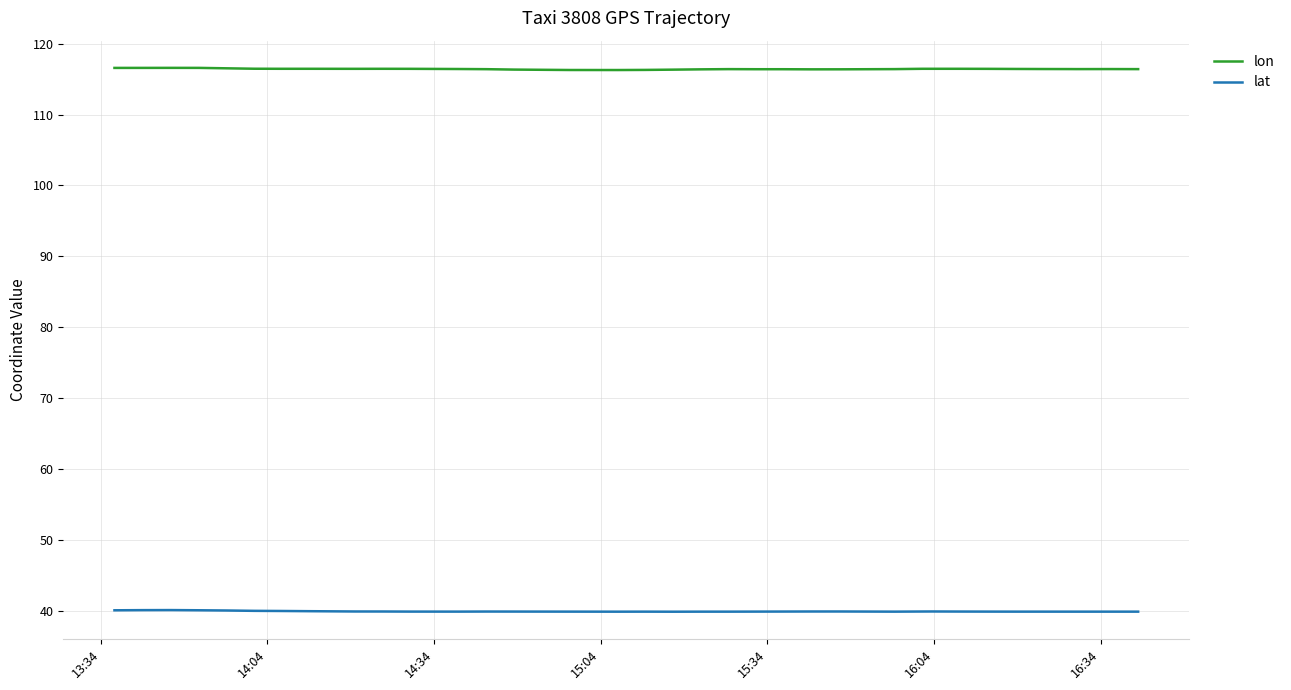

True or false: lon and lat intersect in this chart.

False